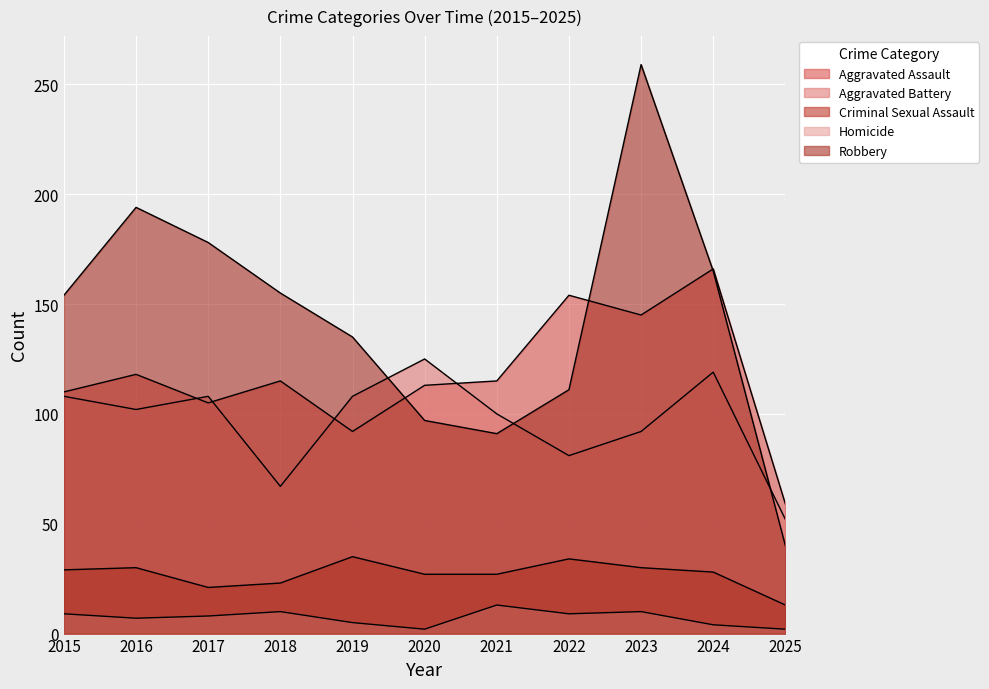

Is it true that Aggravated Battery equals 147 at 2019?

False